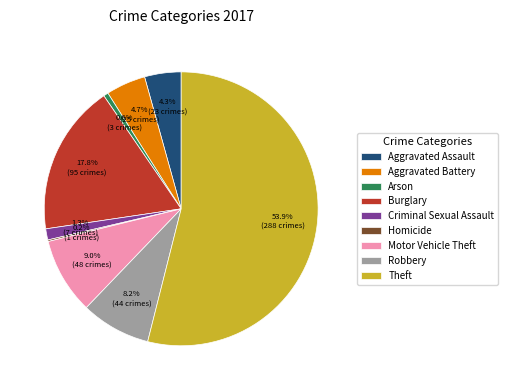

To the nearest percent, what percentage of the pie is Motor Vehicle Theft?

9%